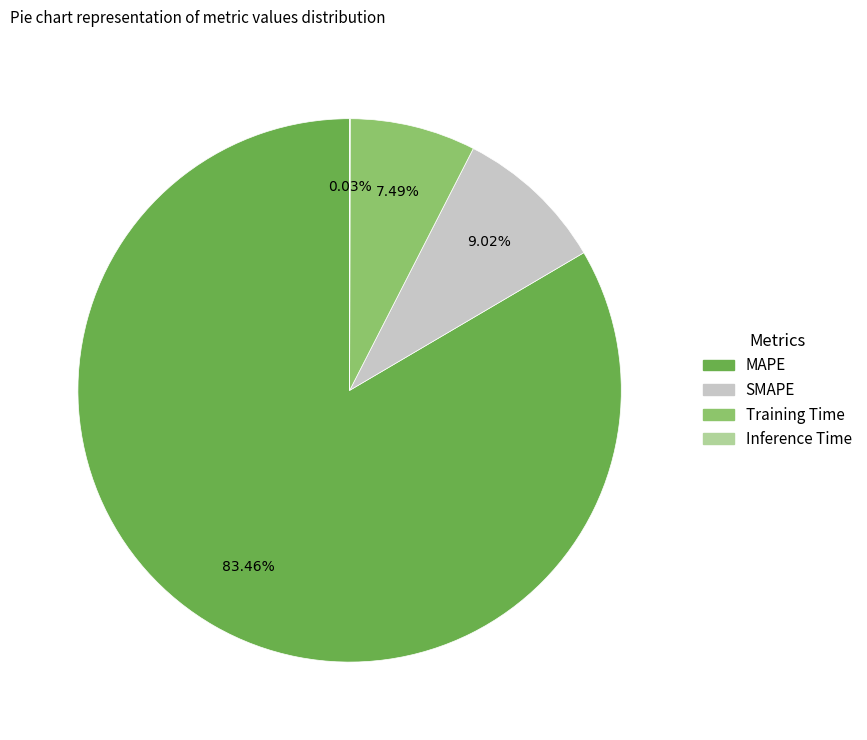

What is the largest slice in the pie chart?

MAPE